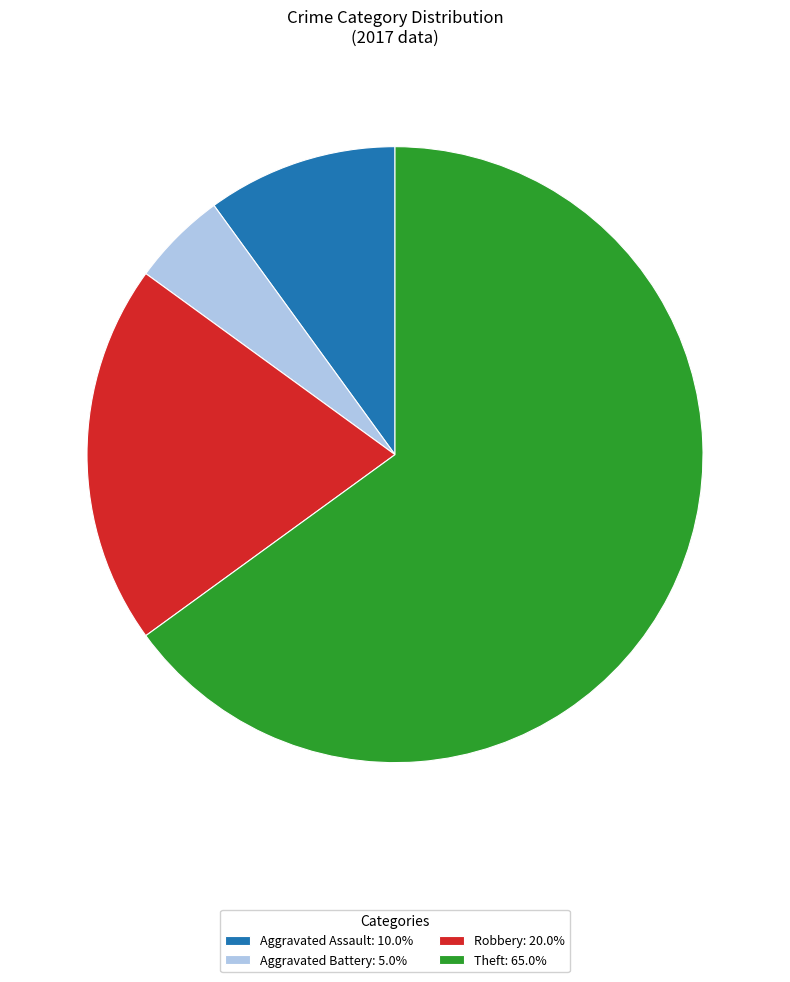

Count the number of slices in the pie.

4